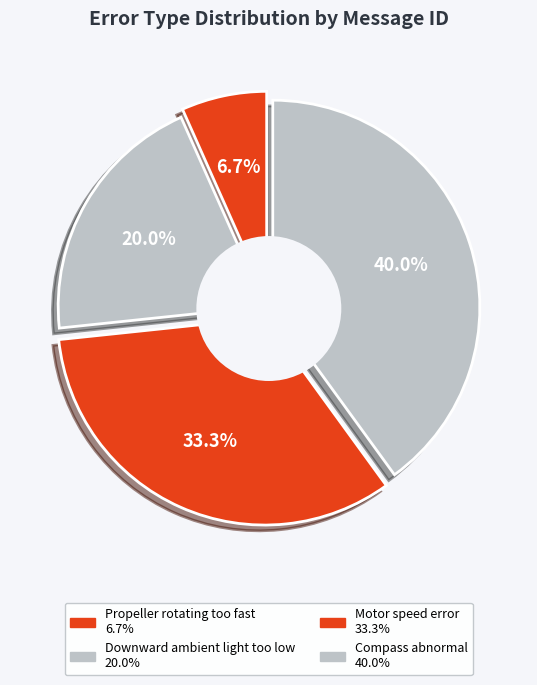

Do Propeller rotating too fast and Downward ambient light too low together represent more than half of the pie?

No